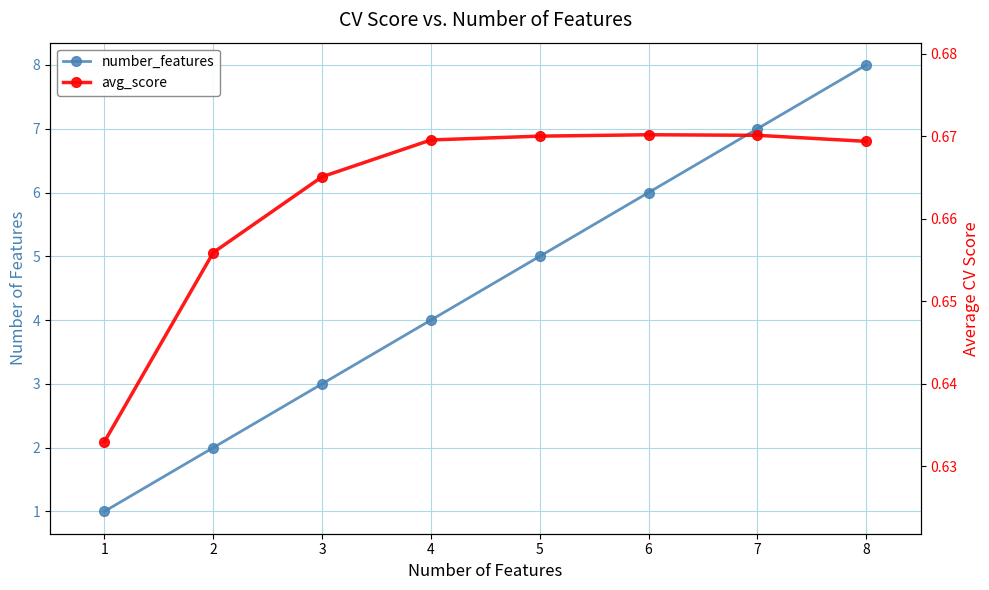

At which category does the chart reach its peak across all series?

8